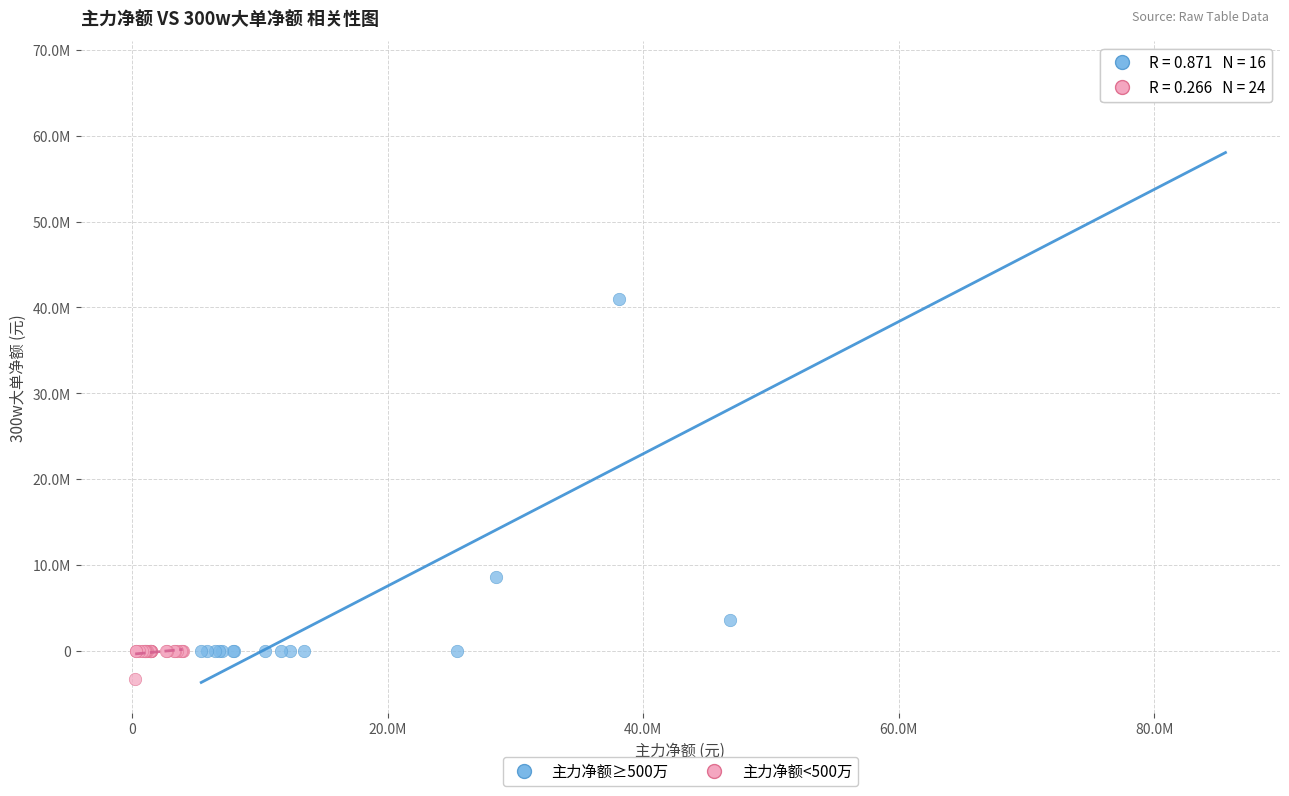

Which series reaches the maximum Y coordinate?

主力净额≥500万